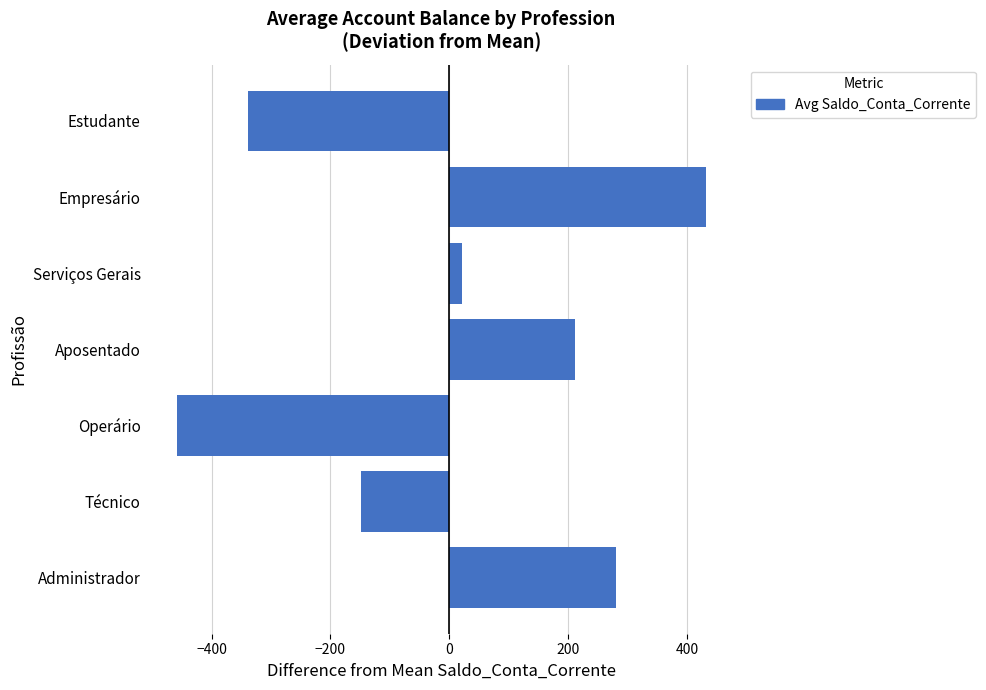

Which category has the lowest value across all series?

Operário